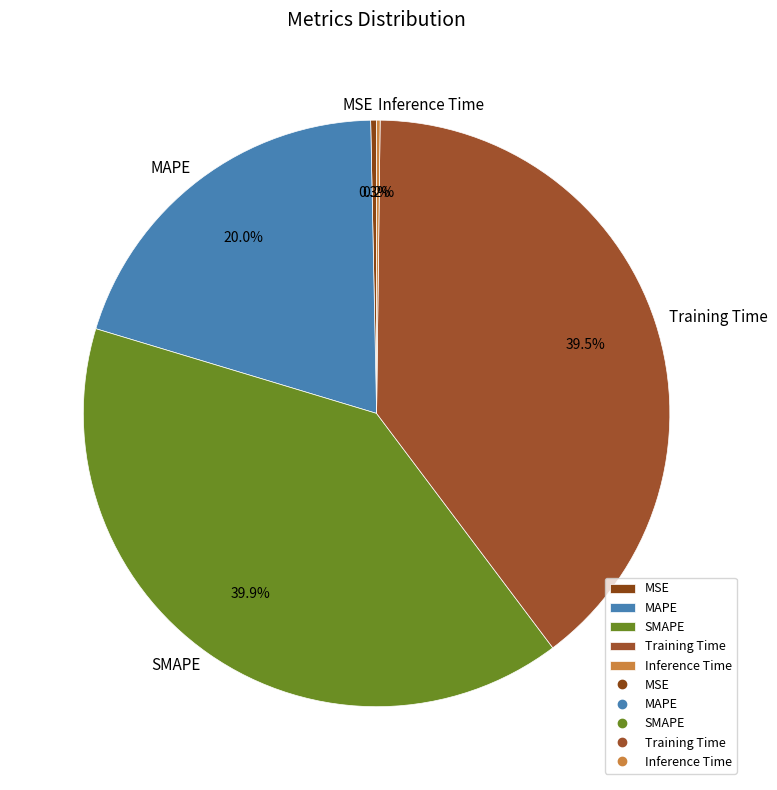

Approximately how many times larger is the value at MAPE compared to SMAPE?

0.5